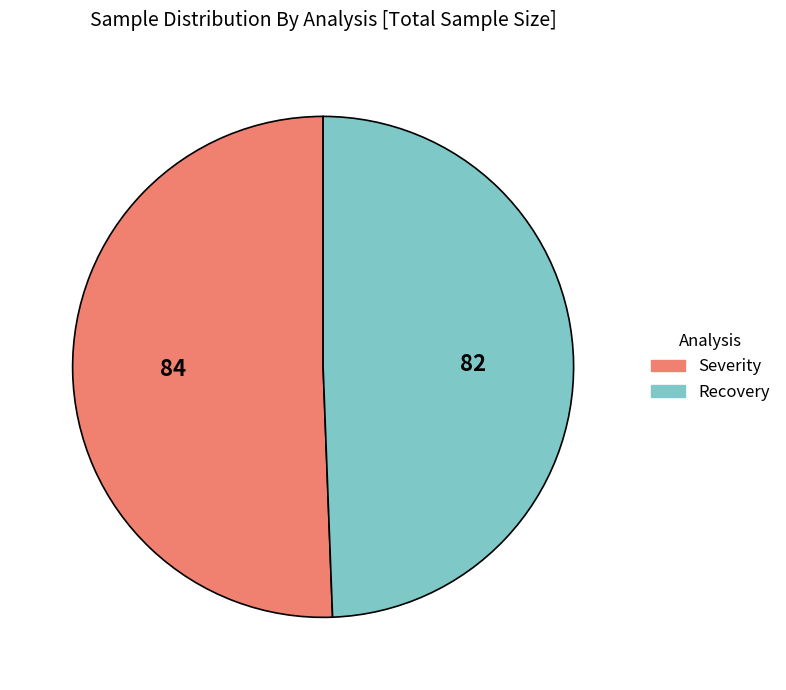

Combined, do Recovery and Severity account for over 50%?

Yes